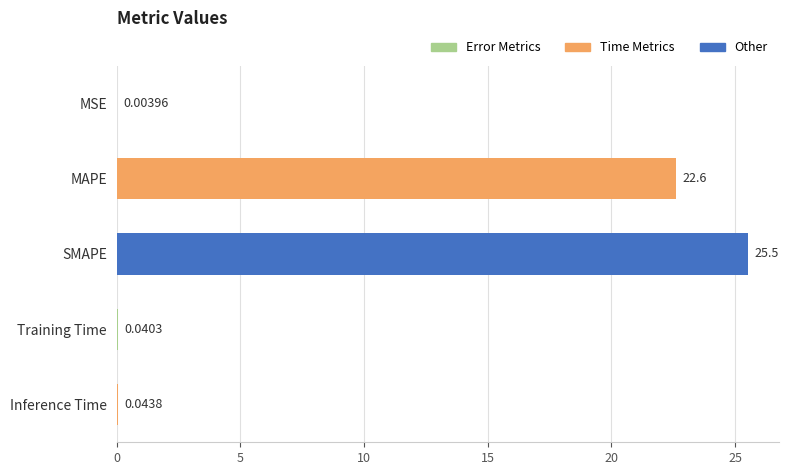

What is the change in value from SMAPE to Inference Time?

-25.5